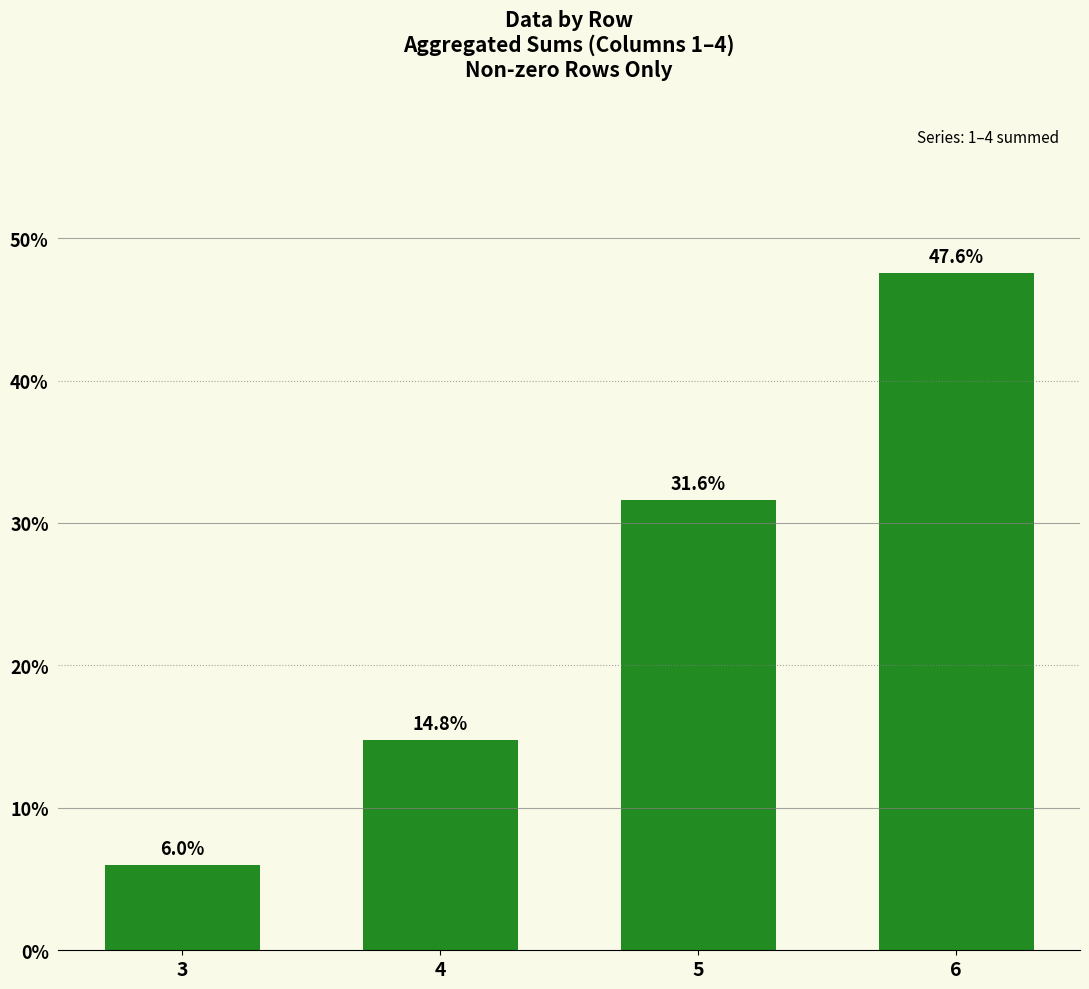

What is the change in value from 3 to 4?

+8.8